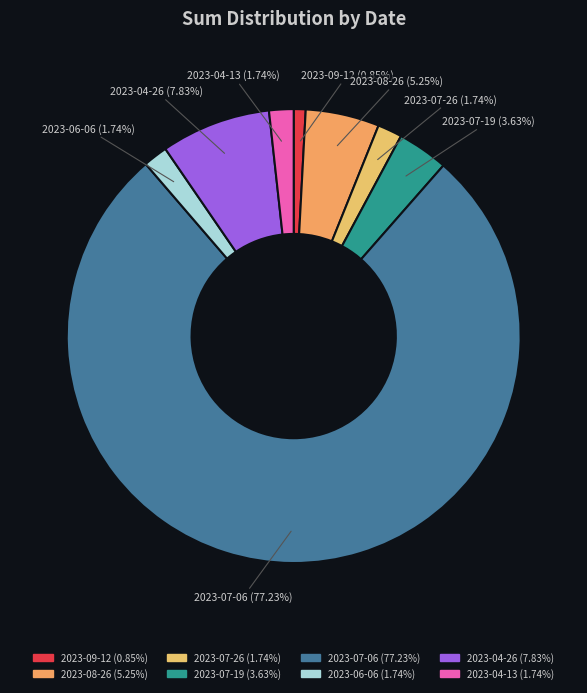

Between 2023-08-26 and 2023-07-26, which is larger?

2023-08-26